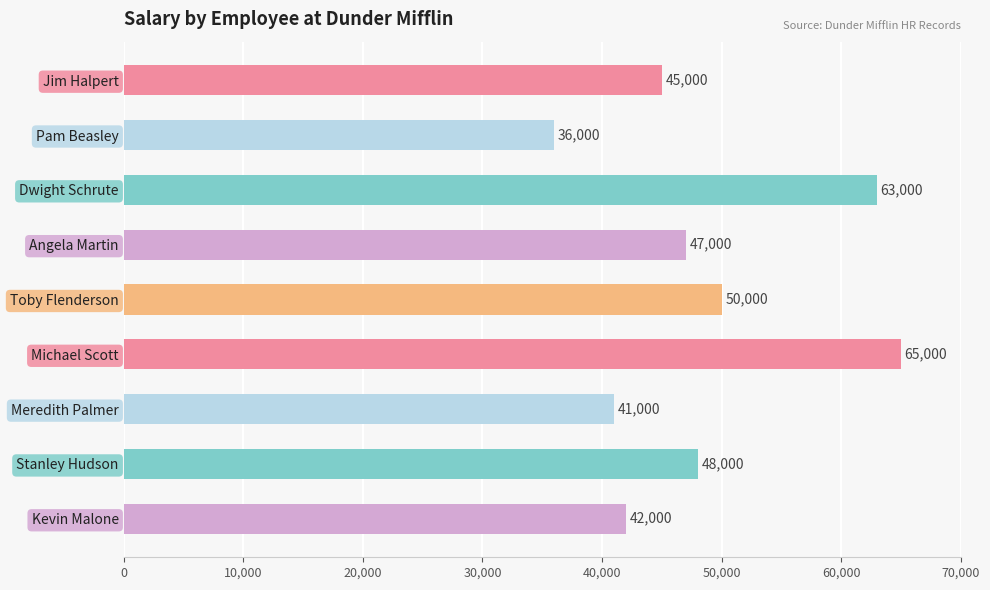

What is the average value?

48556